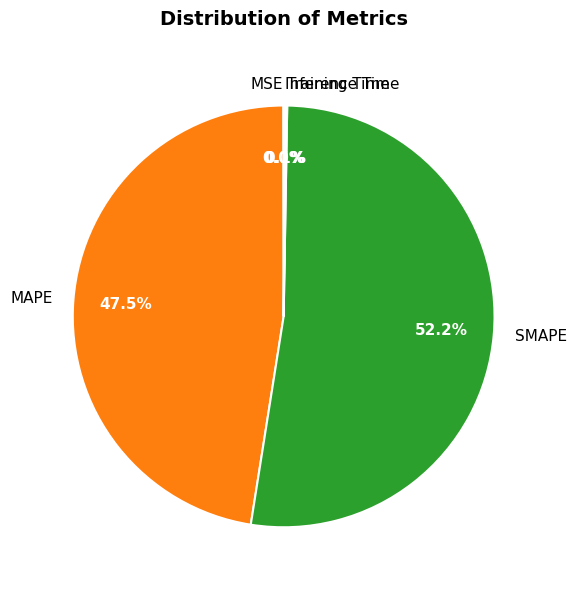

What portion of the pie excludes MAPE?

52.5%